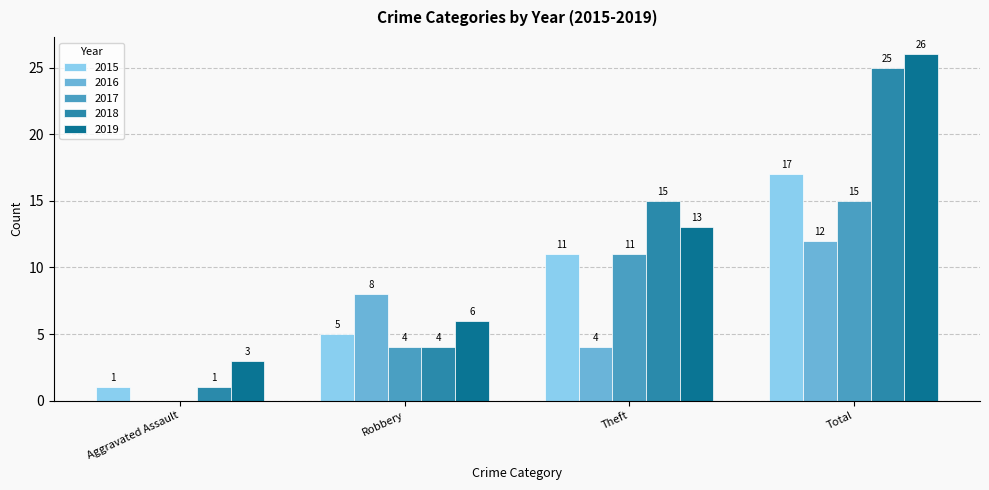

Reading right to left, what are all the values shown in this chart?

2015: Total=17	Theft=11	Robbery=5	Aggravated Assault=1
2016: Total=12	Theft=4	Robbery=8	Aggravated Assault=0
2017: Total=15	Theft=11	Robbery=4	Aggravated Assault=0
2018: Total=25	Theft=15	Robbery=4	Aggravated Assault=1
2019: Total=26	Theft=13	Robbery=6	Aggravated Assault=3